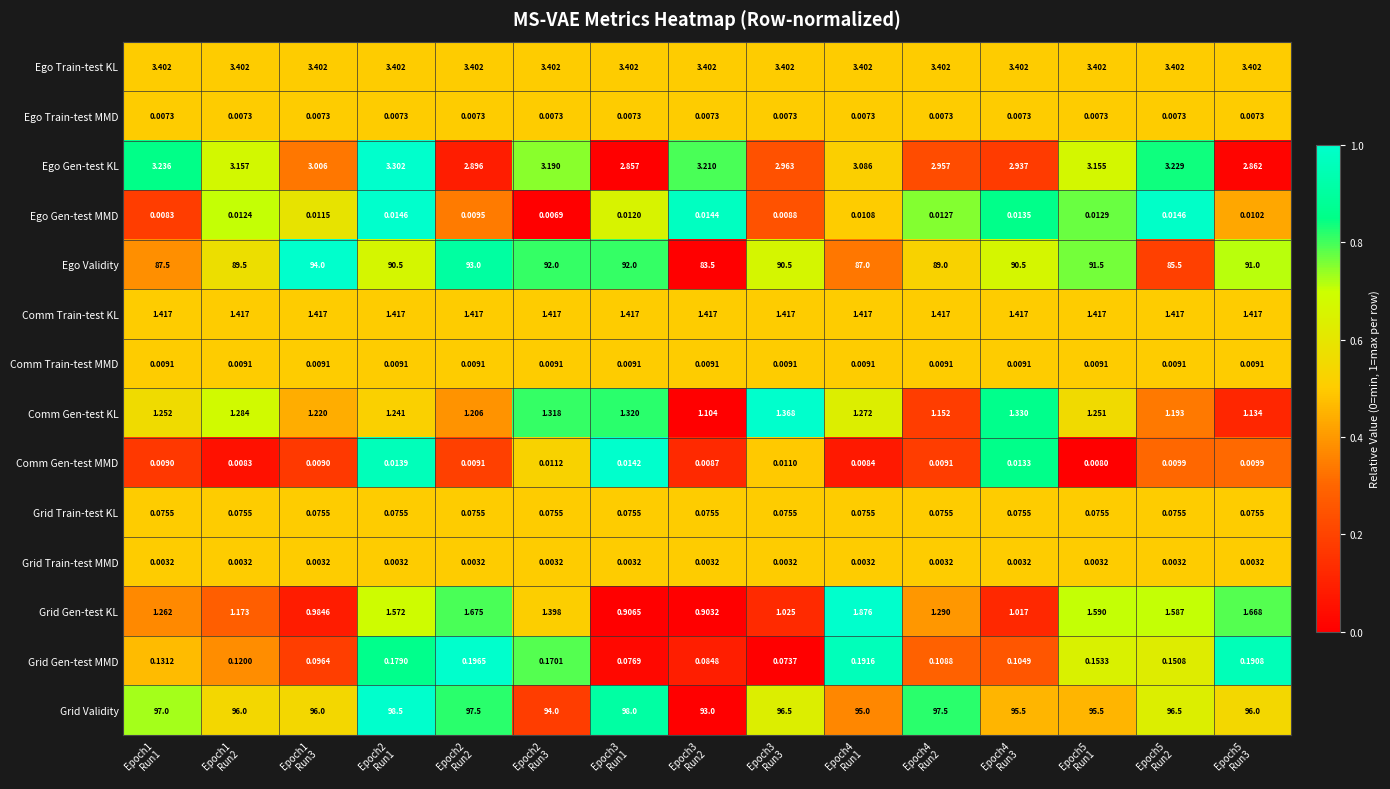

Rank the series by their maximum value, from lowest to highest.

Grid Train-test MMD, Ego Train-test MMD, Comm Train-test MMD, Comm Gen-test MMD, Ego Gen-test MMD, Grid Train-test KL, Grid Gen-test MMD, Comm Gen-test KL, Comm Train-test KL, Grid Gen-test KL, Ego Gen-test KL, Ego Train-test KL, Ego Validity, Grid Validity